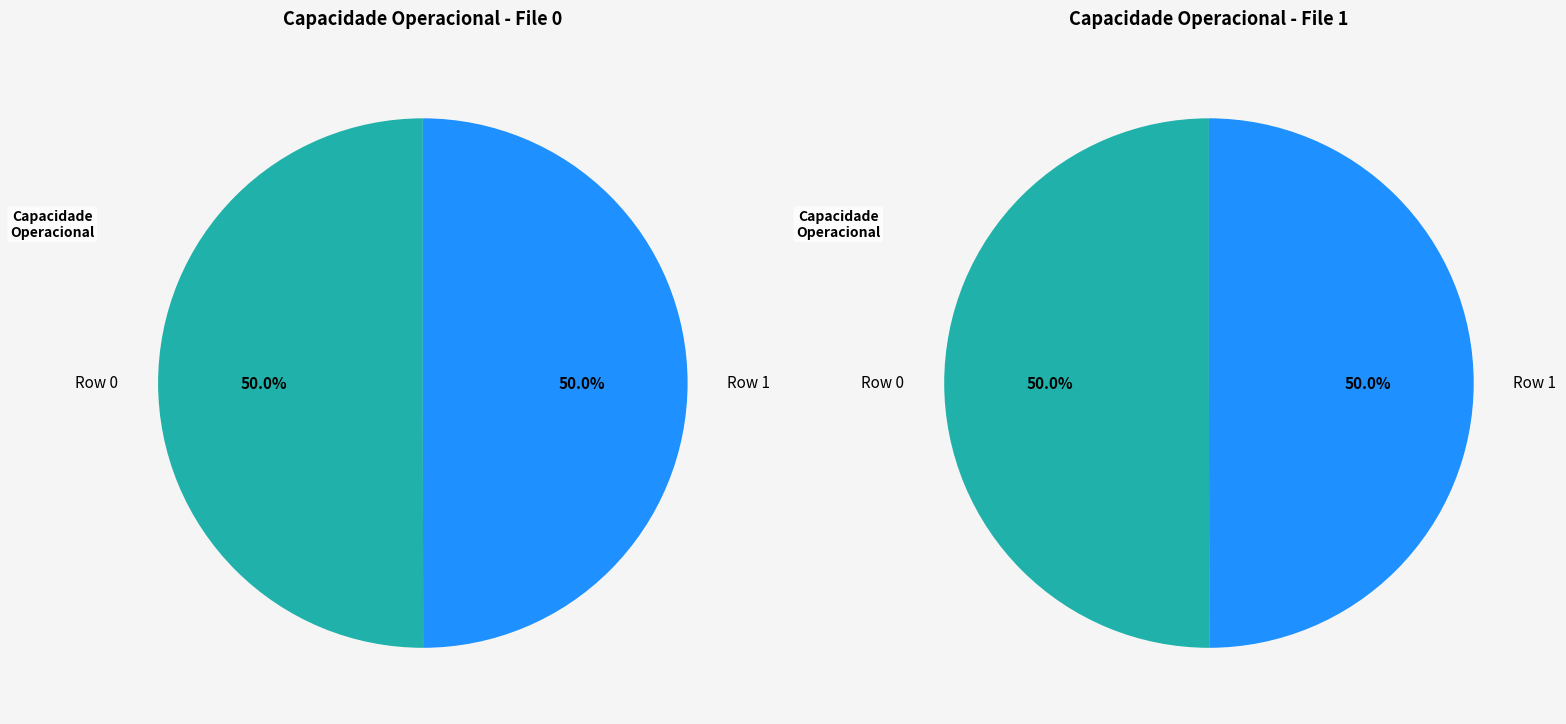

To the nearest percent, what portion does Row 1 represent?

50%